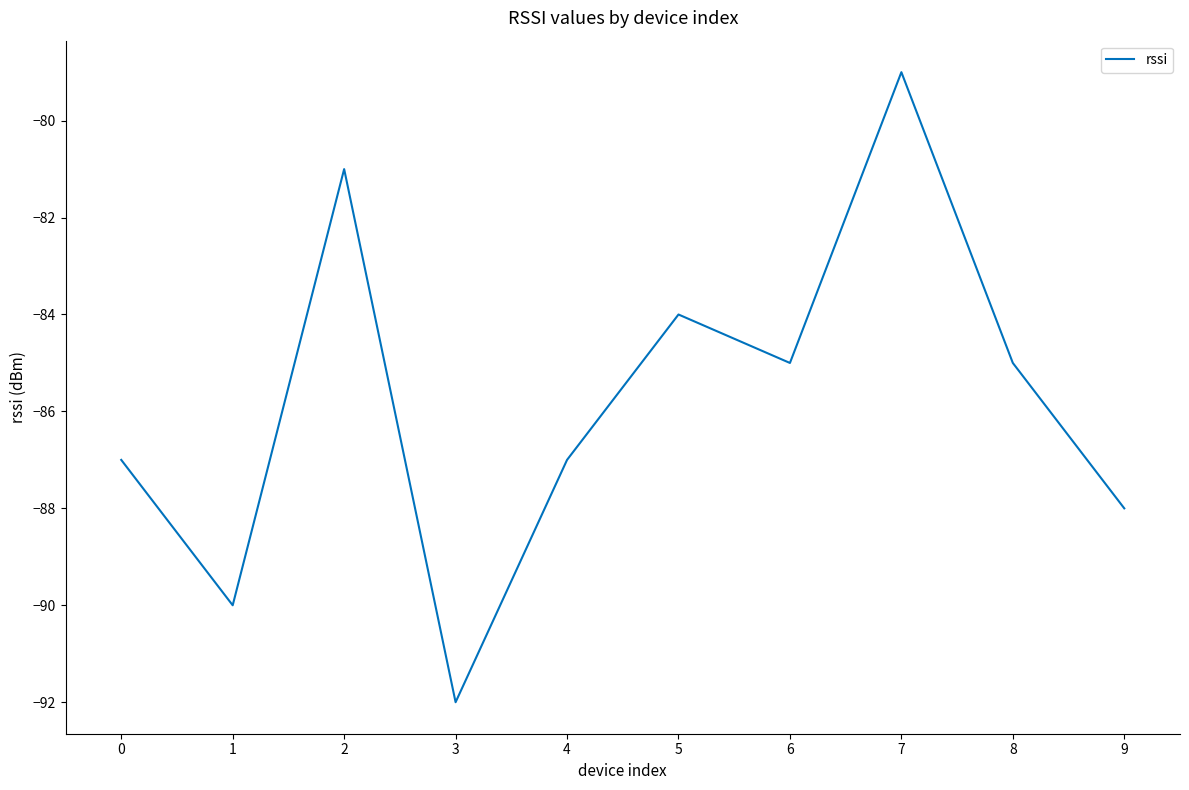

What is the change in value from 5 to 7?

+5